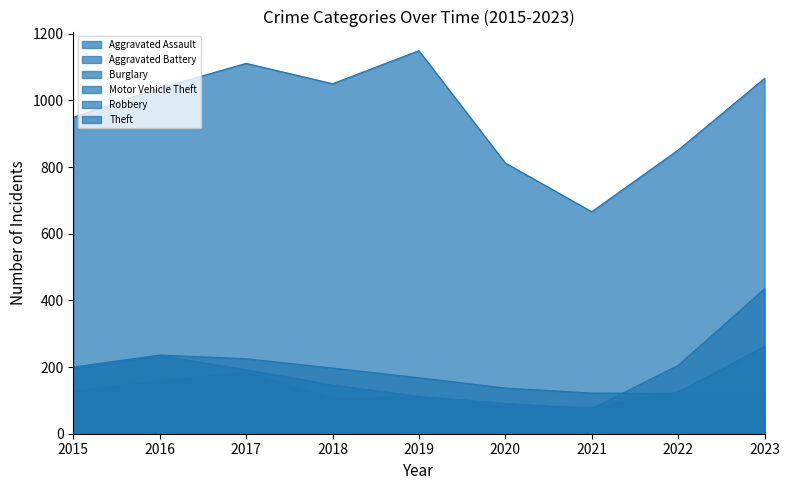

Which has a higher value, 2016 or 2018?

2016